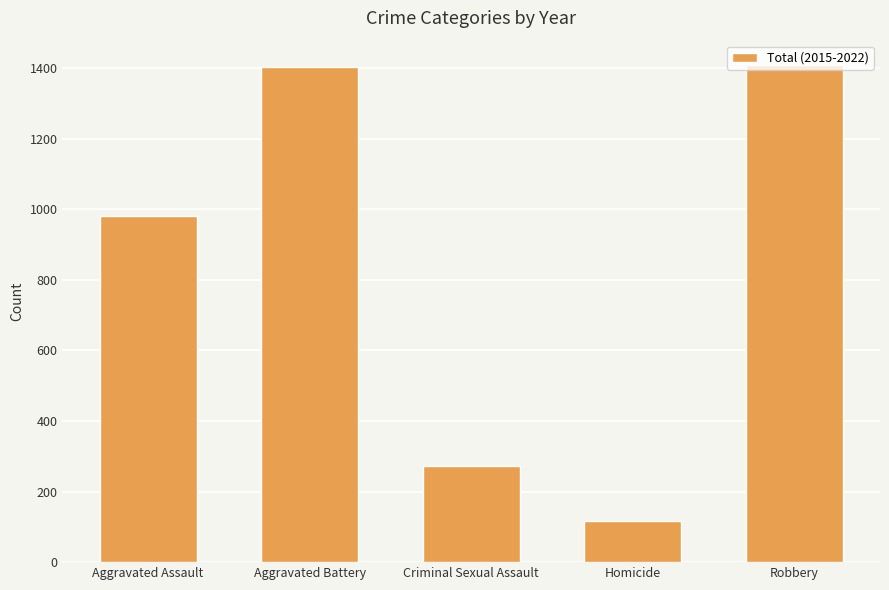

Is it true that the value at Homicide is 193?

False